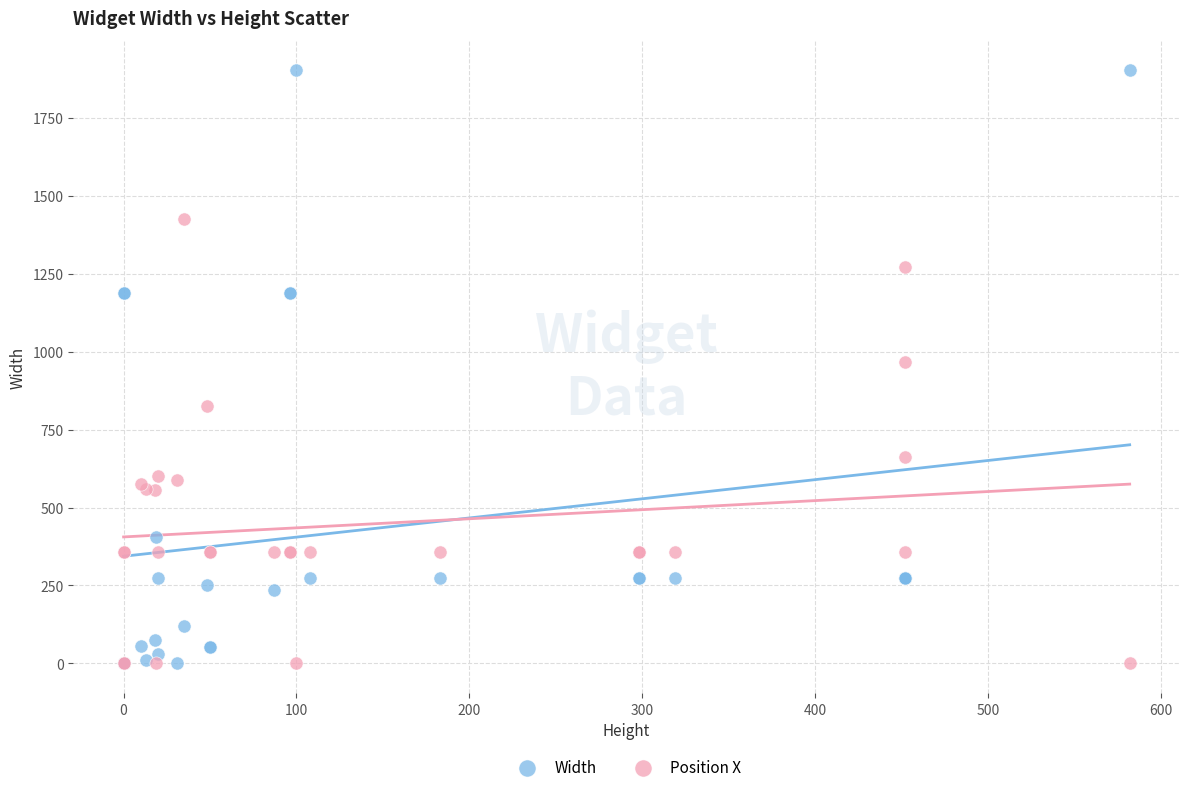

What are all the series names shown in the legend?

Width, Position X